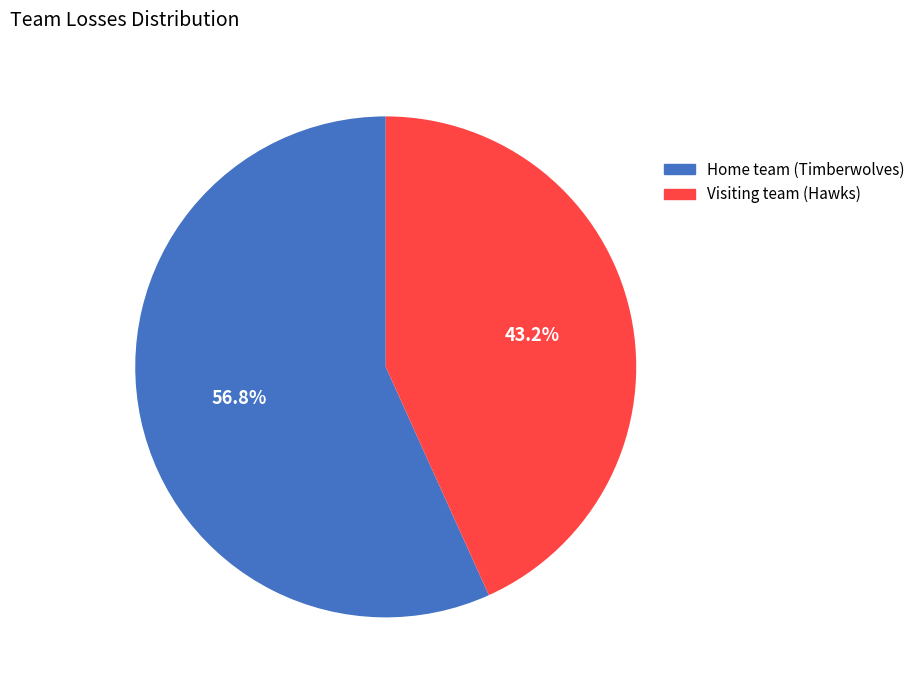

Do Home team (Timberwolves) and Visiting team (Hawks) together represent more than half of the pie?

Yes